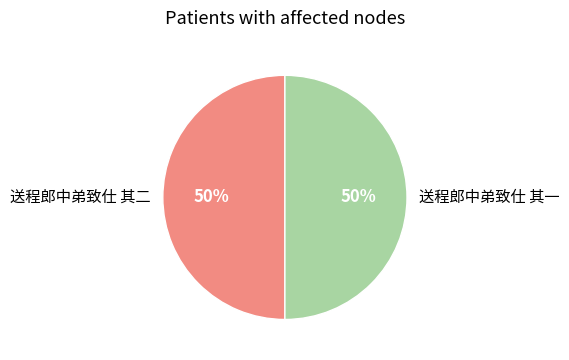

What percentage is the 送程郎中弟致仕 其二 slice, to the nearest percent?

50%